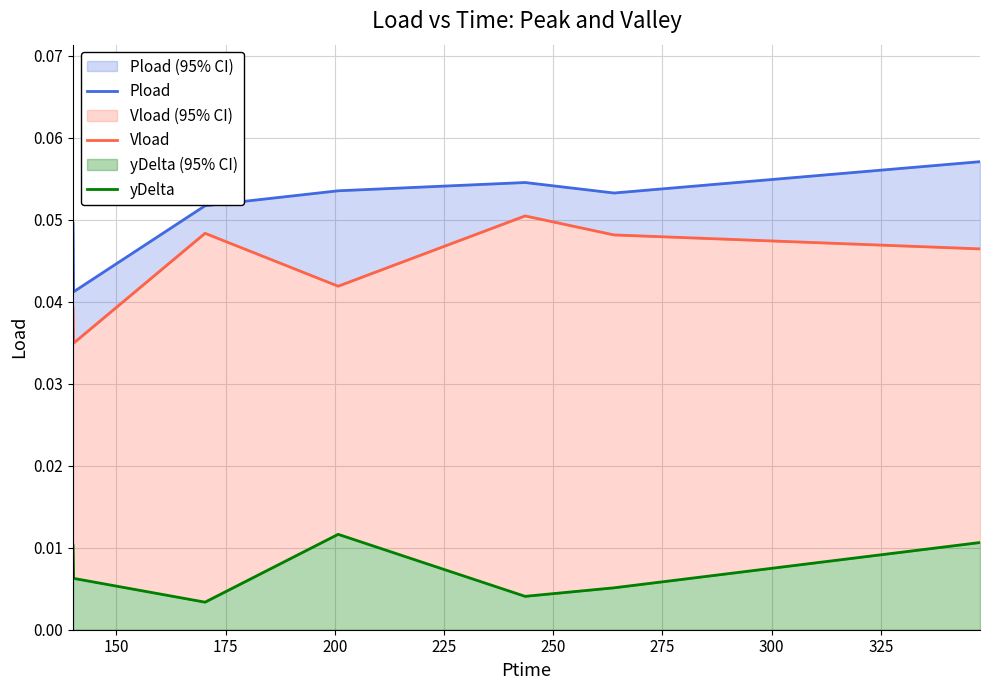

What is the value of the Pload point at the 4th from the left?

0.1